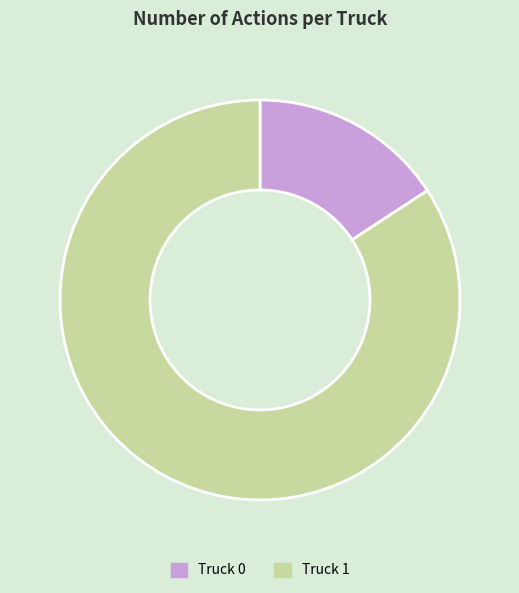

Combined, do Truck 1 and Truck 0 account for over 50%?

Yes